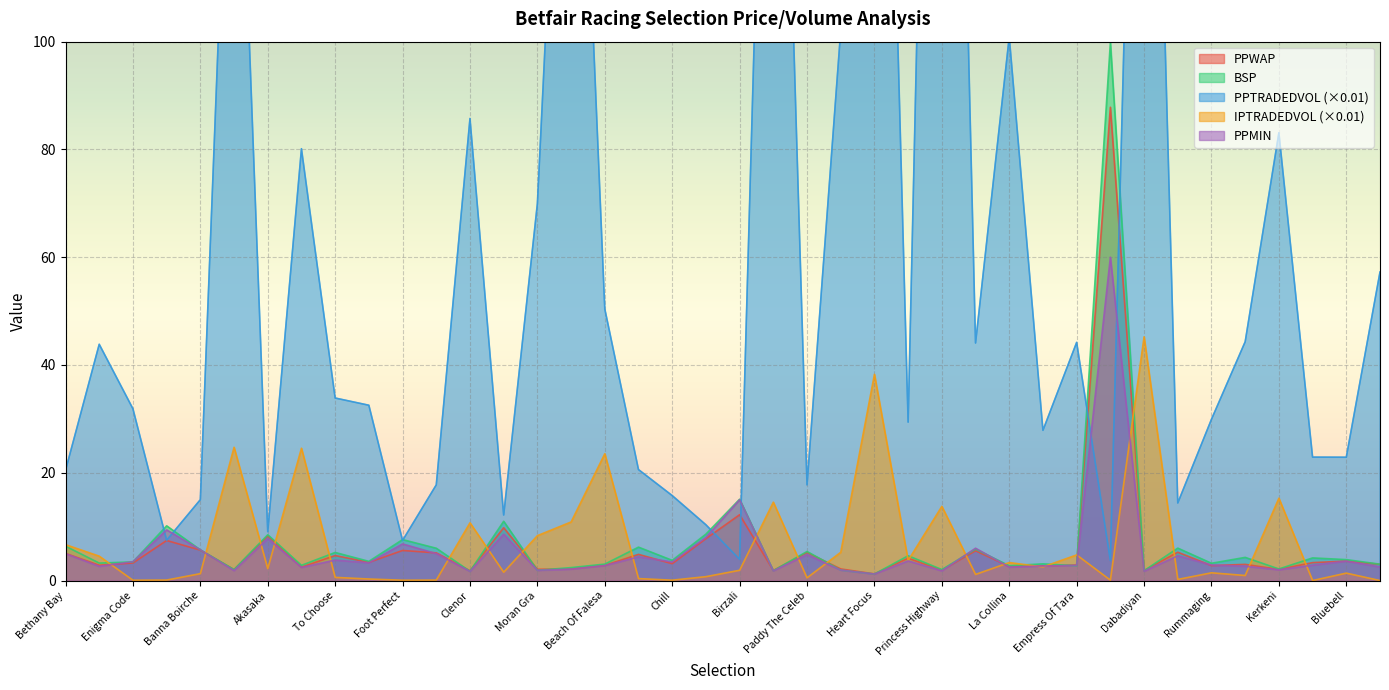

The value of PPTRADEDVOL at Fortify is 175.6. True or false?

True